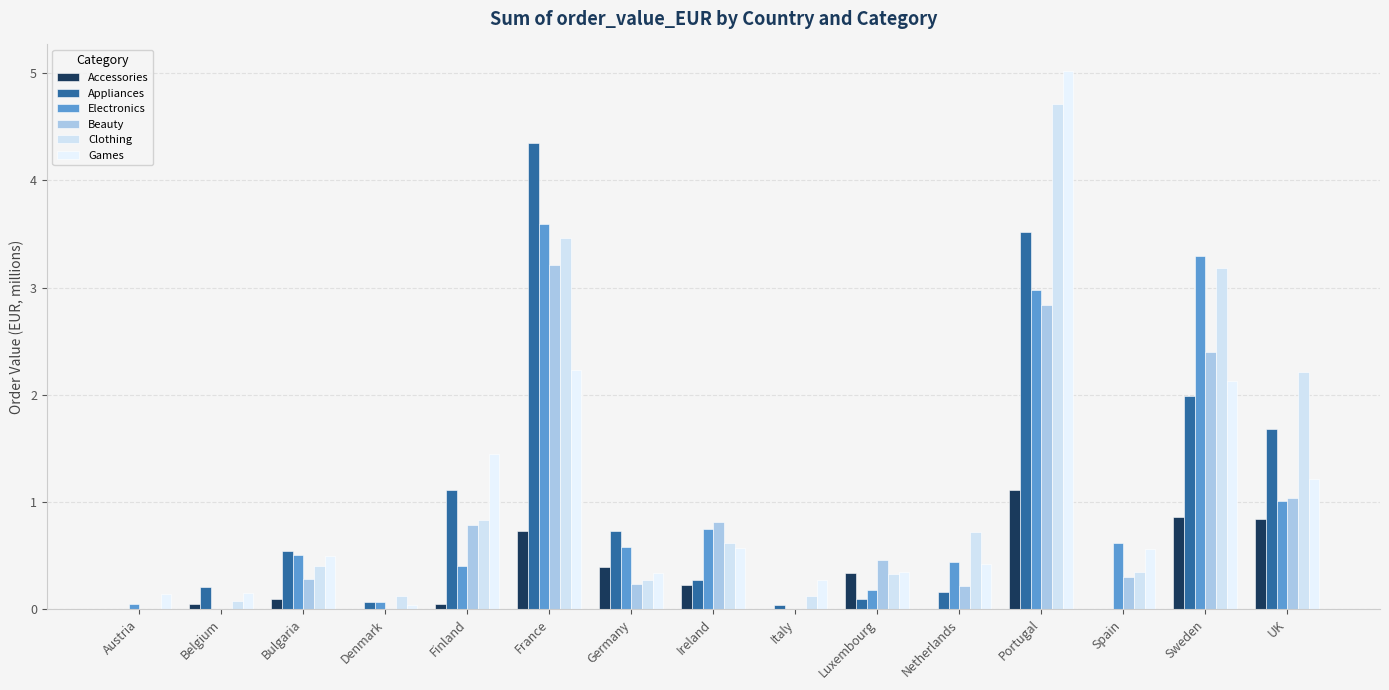

What is the spread (max minus min) of values at Netherlands?

0.7